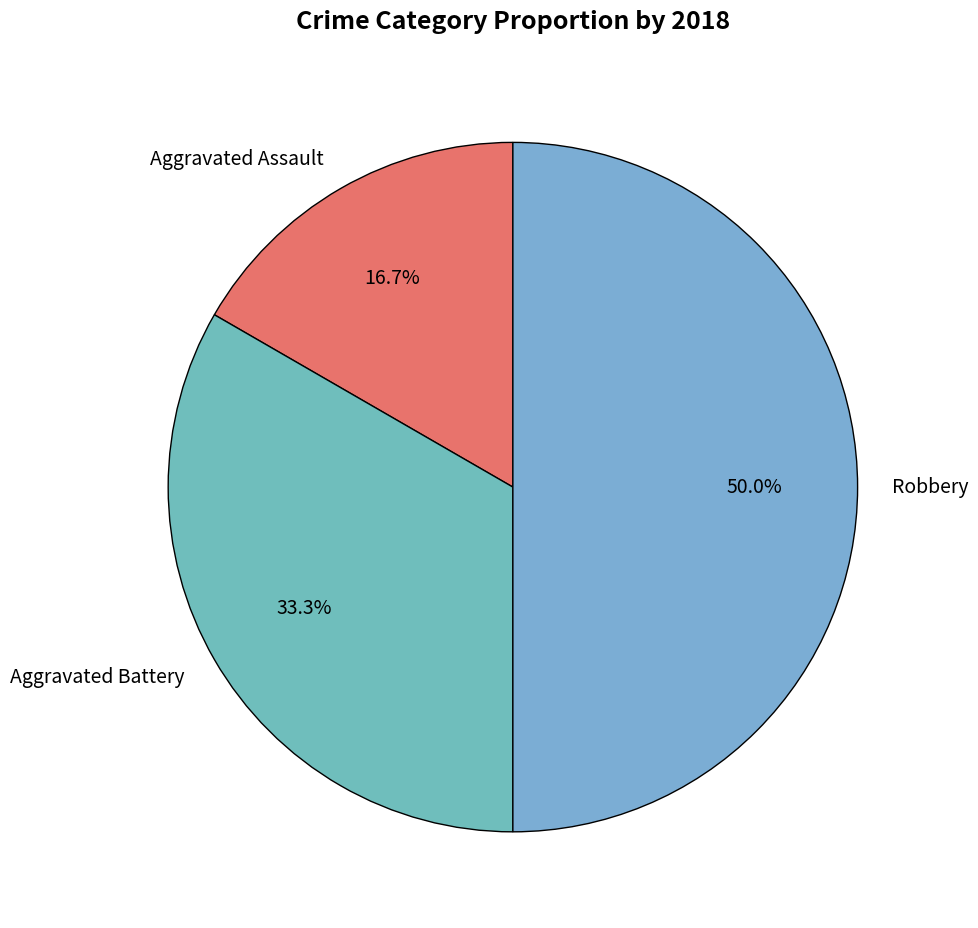

Is it true that Aggravated Battery is 33% of the pie?

True